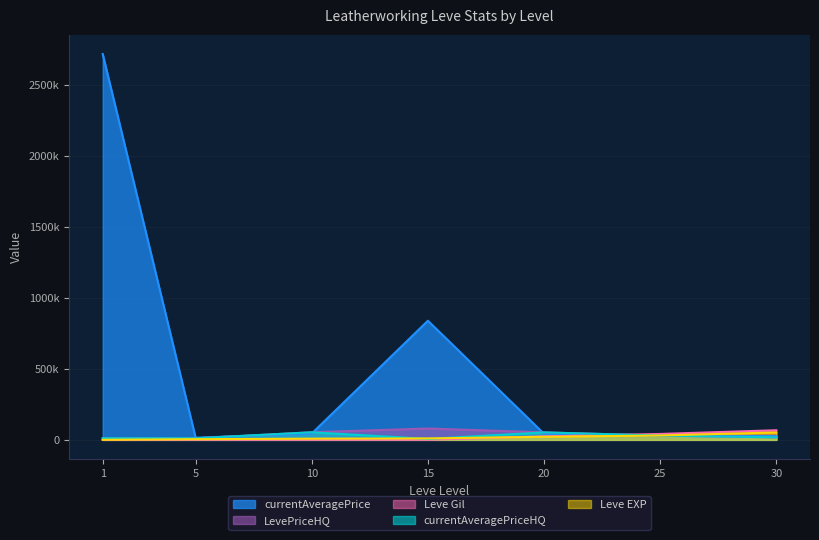

At which category is the sum across all series the highest?

1